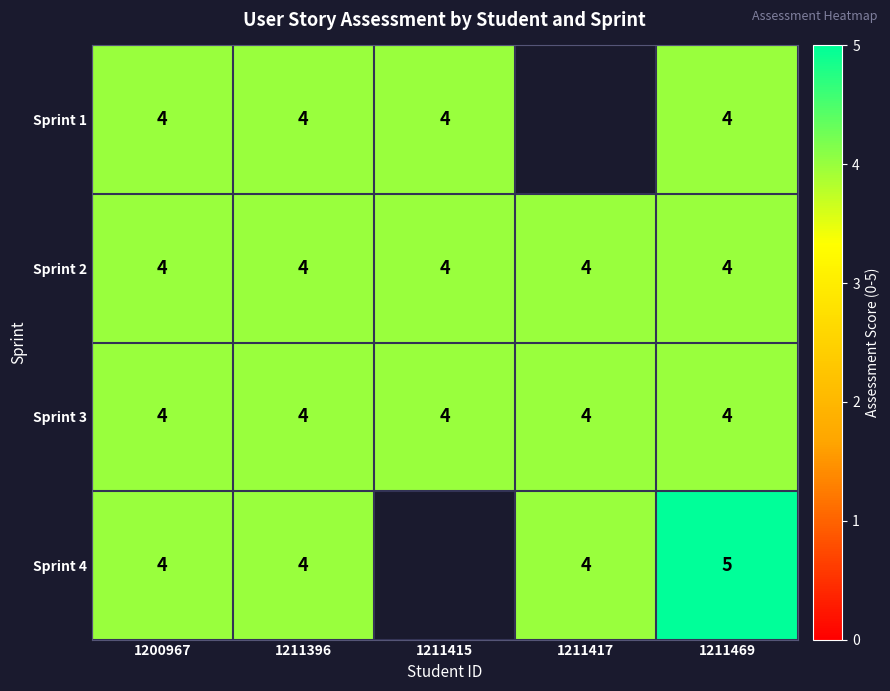

Count the number of data series in this chart.

4